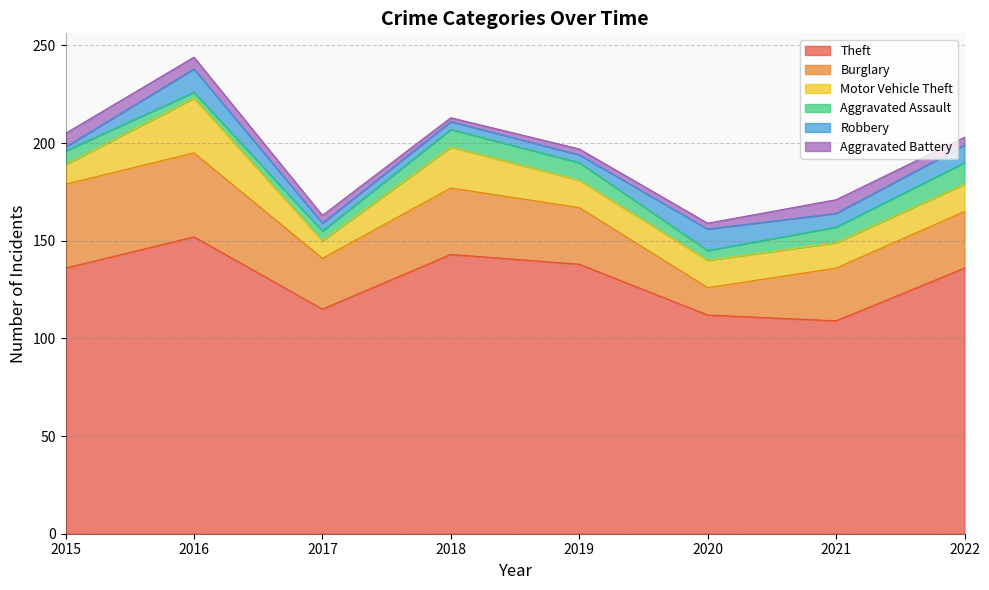

What is the difference between the second highest and second lowest values in the Theft series?

31